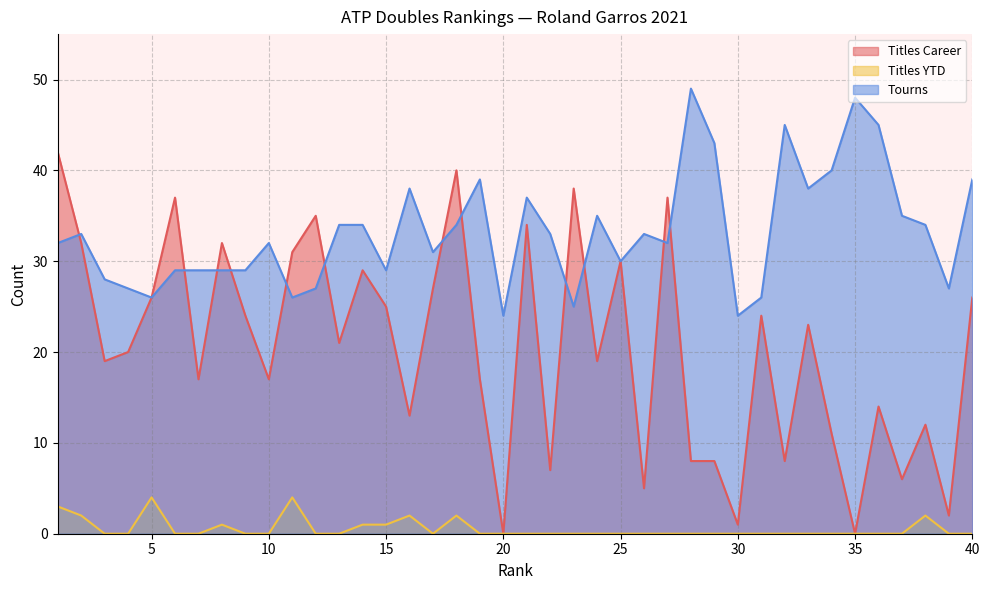

Reading left to right, list all the values displayed in this chart.

Titles Career: 42	32	19	20	26	37	17	32	24	17	31	35	21	29	25	13	27	40	17	0	34	7	38	19	30	5	37	8	8	1	24	8	23	11	0	14	6	12	2	26
Titles YTD: 3	2	0	0	4	0	0	1	0	0	4	0	0	1	1	2	0	2	0	0	0	0	0	0	0	0	0	0	0	0	0	0	0	0	0	0	0	2	0	0
Tourns: 32	33	28	27	26	29	29	29	29	32	26	27	34	34	29	38	31	34	39	24	37	33	25	35	30	33	32	49	43	24	26	45	38	40	48	45	35	34	27	39